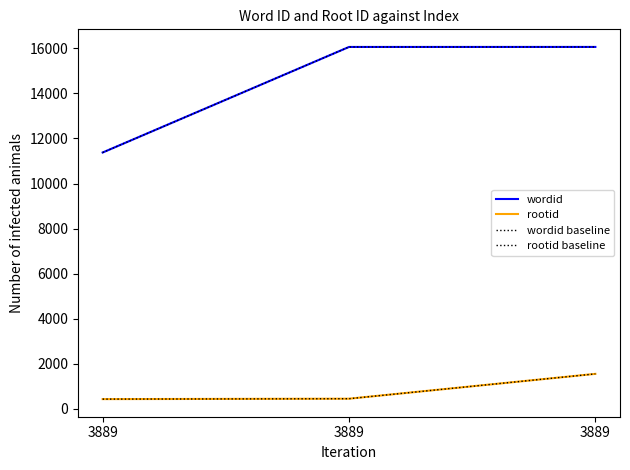

The wordid baseline series shows 16060 at 3889. True or false?

True